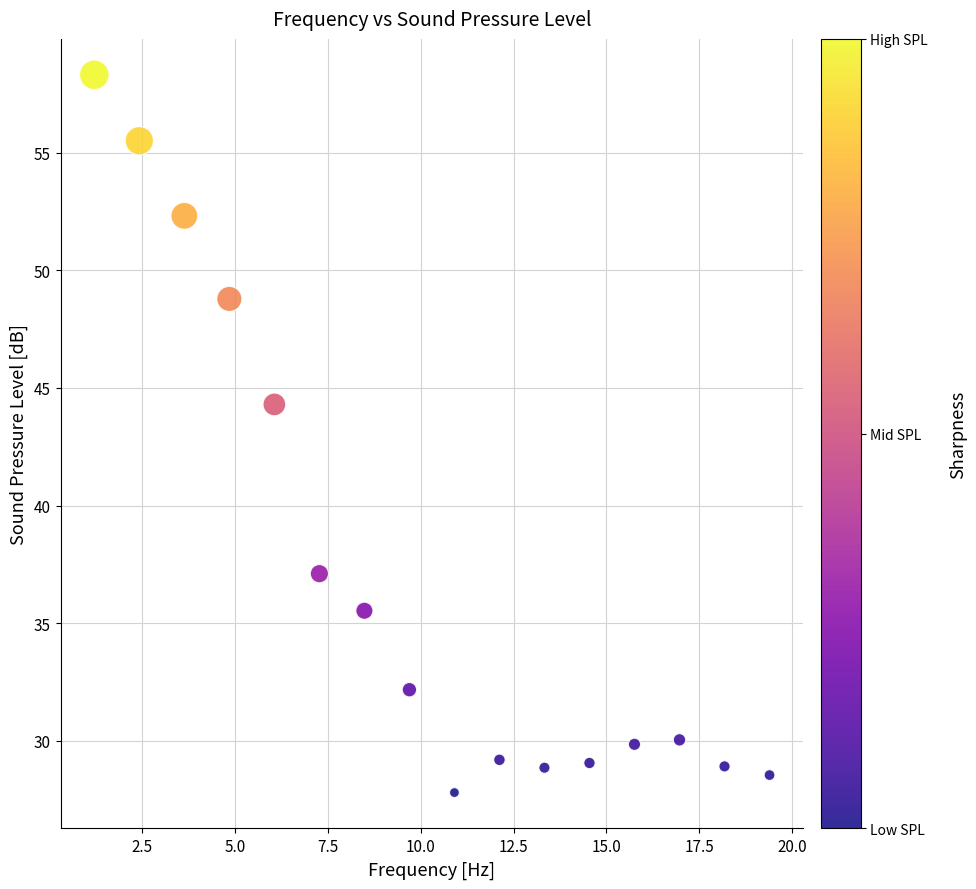

What Y value in the scatter plot is closest to 43?

44.3